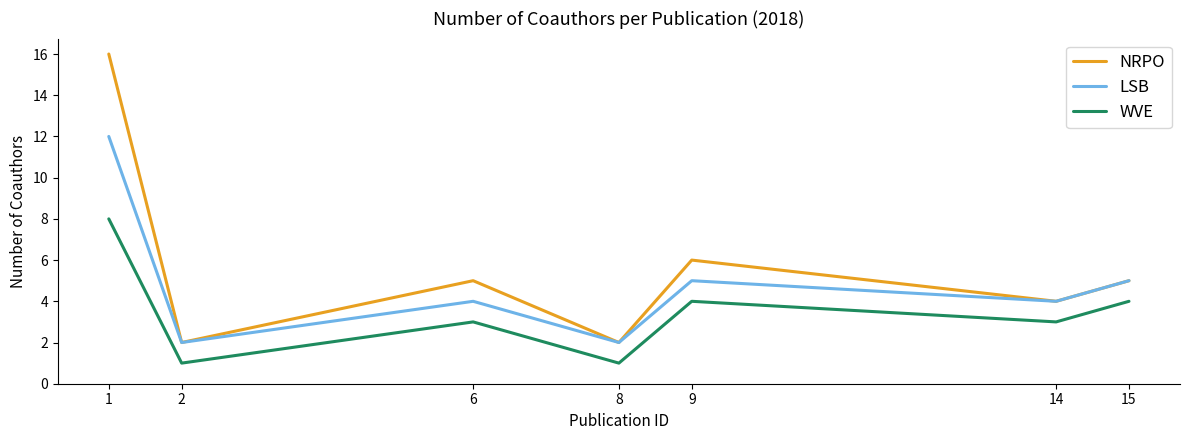

True or false: WVE and LSB intersect in this chart.

False